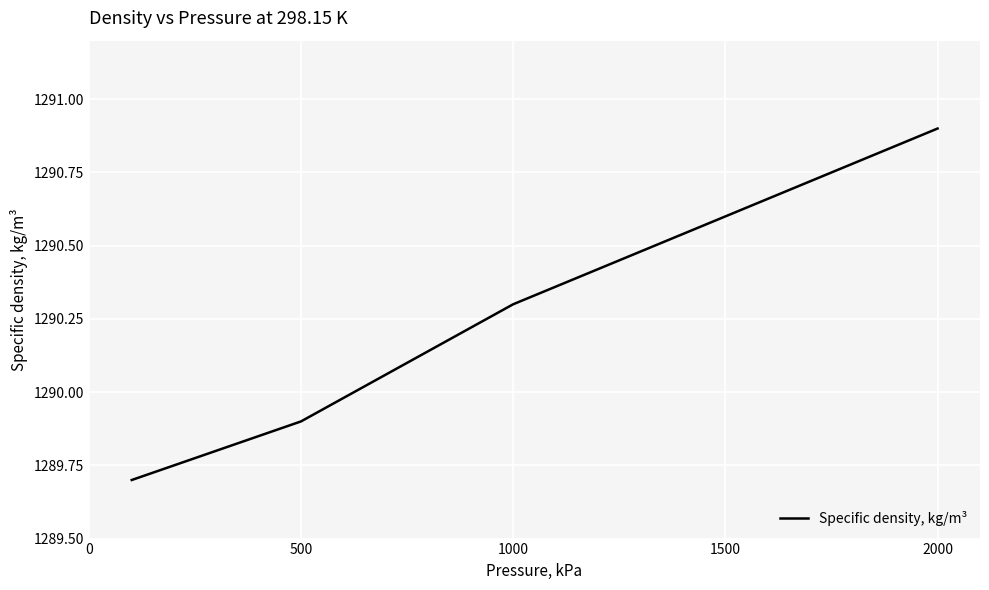

Reading left to right, list all the values displayed in this chart.

1289.7	1289.9	1290.3	1290.9